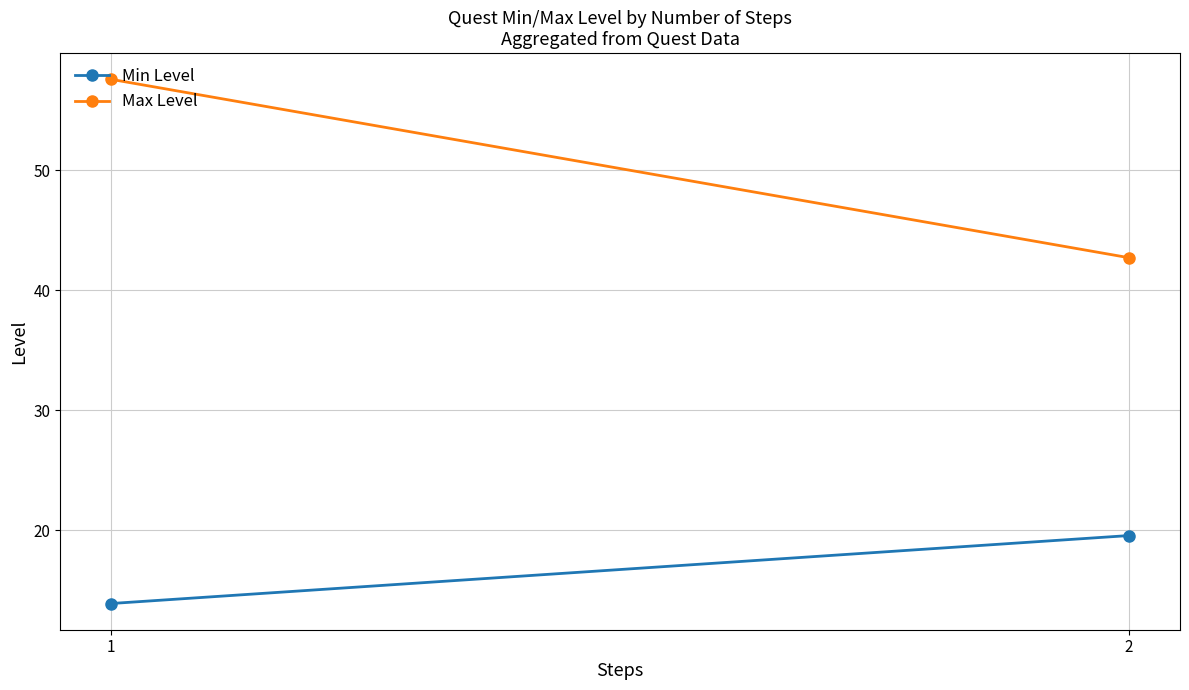

Which category has the lowest value in the Max Level series?

2